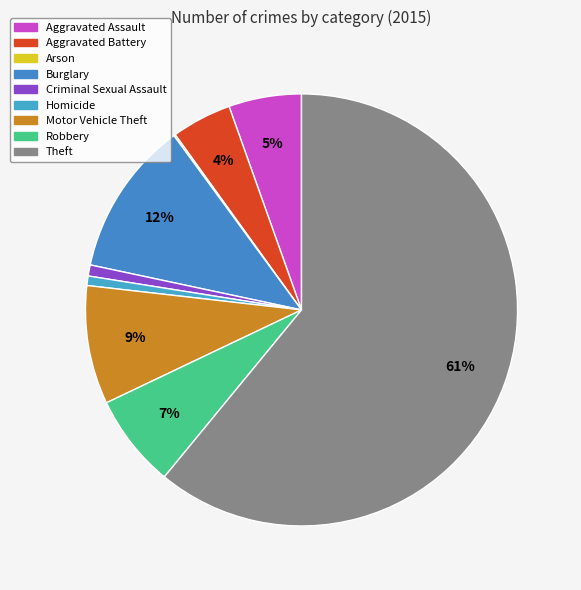

Count the number of slices in the pie.

9